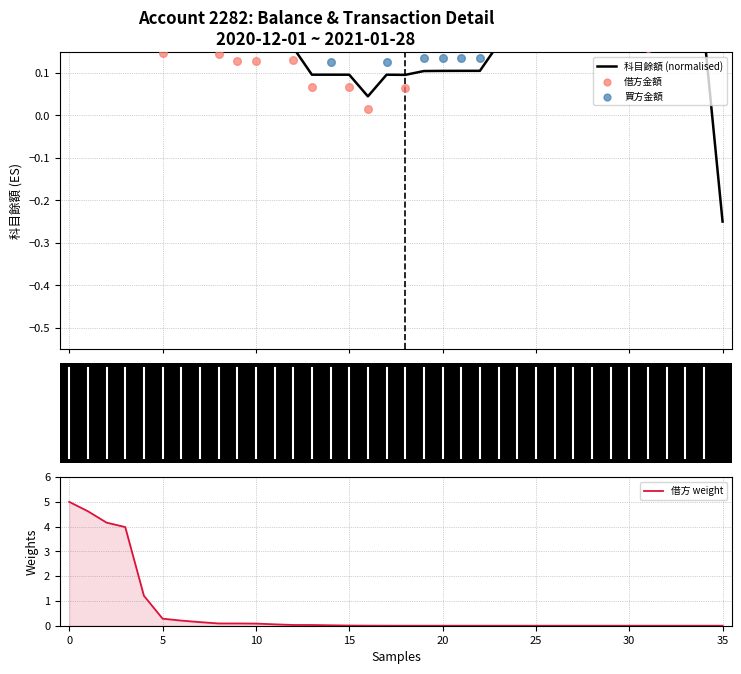

At how many categories does at least one series exceed 4?

3